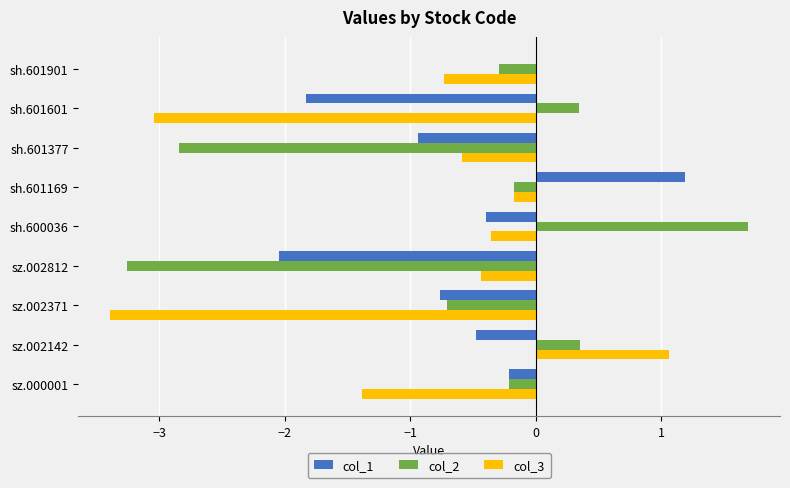

What are all the series names shown in the legend?

col_1, col_2, col_3